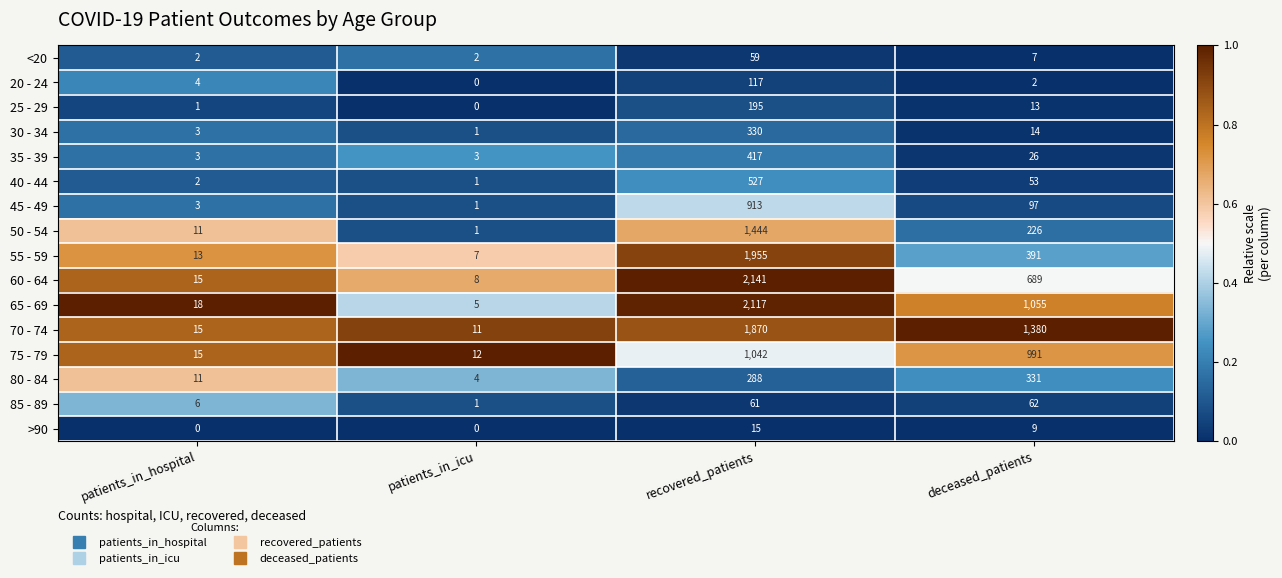

At which category does the chart reach its peak across all series?

recovered_patients